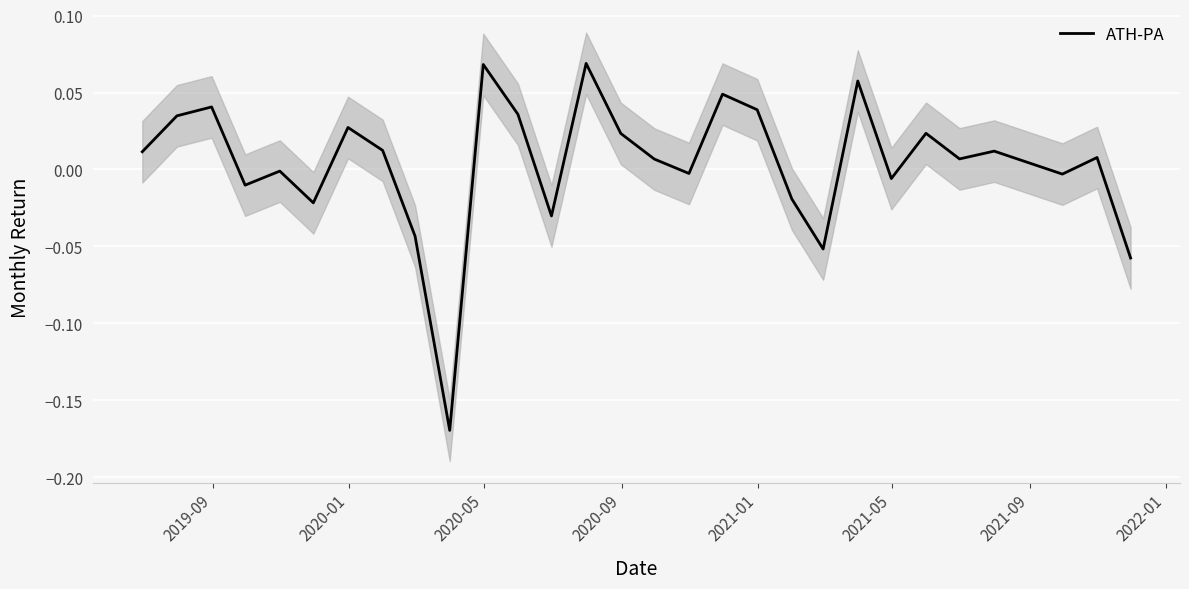

What is the sum of all values?

0.1